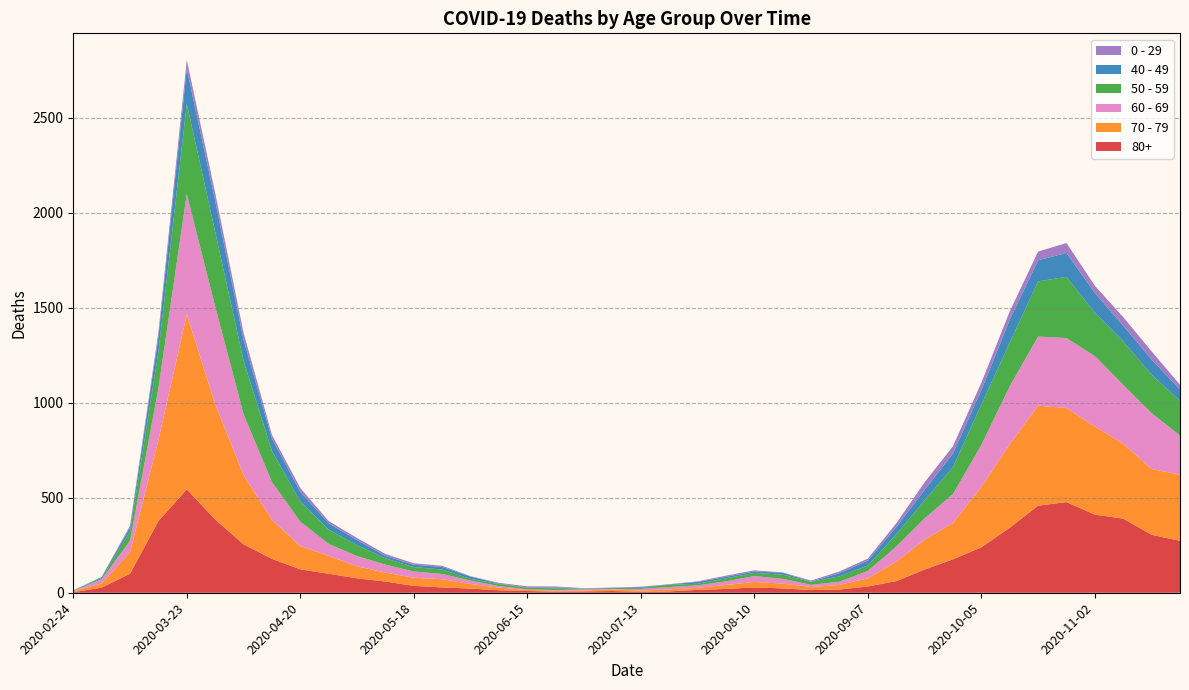

Reading right to left, what are all the values shown in this chart?

80+: 2020-11-23=273	2020-11-16=305	2020-11-09=390	2020-11-02=411	2020-10-26=477	2020-10-19=458	2020-10-12=342	2020-10-05=239	2020-09-28=176	2020-09-21=122	2020-09-14=61	2020-09-07=33	2020-08-31=17	2020-08-24=14	2020-08-17=23	2020-08-10=28	2020-08-03=20	2020-07-27=15	2020-07-20=7	2020-07-13=5	2020-07-06=9	2020-06-29=7	2020-06-22=6	2020-06-15=9	2020-06-08=13	2020-06-01=22	2020-05-25=28	2020-05-18=36	2020-05-11=59	2020-05-04=76	2020-04-27=100	2020-04-20=123	2020-04-13=178	2020-04-06=255	2020-03-30=385	2020-03-23=544	2020-03-16=377	2020-03-09=100	2020-03-02=27	2020-02-24=3
70 - 79: 2020-11-23=348	2020-11-16=346	2020-11-09=394	2020-11-02=464	2020-10-26=495	2020-10-19=526	2020-10-12=439	2020-10-05=318	2020-09-28=191	2020-09-21=157	2020-09-14=102	2020-09-07=43	2020-08-31=24	2020-08-24=16	2020-08-17=25	2020-08-10=29	2020-08-03=21	2020-07-27=11	2020-07-20=11	2020-07-13=7	2020-07-06=8	2020-06-29=5	2020-06-22=5	2020-06-15=6	2020-06-08=14	2020-06-01=24	2020-05-25=43	2020-05-18=43	2020-05-11=47	2020-05-04=63	2020-04-27=94	2020-04-20=123	2020-04-13=206	2020-04-06=365	2020-03-30=608	2020-03-23=920	2020-03-16=427	2020-03-09=113	2020-03-02=22	2020-02-24=4
60 - 69: 2020-11-23=206	2020-11-16=294	2020-11-09=310	2020-11-02=370	2020-10-26=368	2020-10-19=364	2020-10-12=305	2020-10-05=221	2020-09-28=152	2020-09-21=112	2020-09-14=80	2020-09-07=39	2020-08-31=17	2020-08-24=12	2020-08-17=25	2020-08-10=31	2020-08-03=19	2020-07-27=13	2020-07-20=12	2020-07-13=8	2020-07-06=3	2020-06-29=6	2020-06-22=3	2020-06-15=3	2020-06-08=8	2020-06-01=18	2020-05-25=28	2020-05-18=33	2020-05-11=42	2020-05-04=54	2020-04-27=63	2020-04-20=128	2020-04-13=199	2020-04-06=320	2020-03-30=514	2020-03-23=634	2020-03-16=272	2020-03-09=61	2020-03-02=22	2020-02-24=2
50 - 59: 2020-11-23=182	2020-11-16=202	2020-11-09=228	2020-11-02=227	2020-10-26=322	2020-10-19=290	2020-10-12=230	2020-10-05=212	2020-09-28=142	2020-09-21=95	2020-09-14=64	2020-09-07=28	2020-08-31=28	2020-08-24=15	2020-08-17=22	2020-08-10=16	2020-08-03=16	2020-07-27=8	2020-07-20=12	2020-07-13=6	2020-07-06=5	2020-06-29=3	2020-06-22=9	2020-06-15=8	2020-06-08=10	2020-06-01=9	2020-05-25=23	2020-05-18=23	2020-05-11=33	2020-05-04=57	2020-04-27=75	2020-04-20=106	2020-04-13=163	2020-04-06=281	2020-03-30=392	2020-03-23=475	2020-03-16=190	2020-03-09=48	2020-03-02=7	2020-02-24=3
40 - 49: 2020-11-23=60	2020-11-16=80	2020-11-09=83	2020-11-02=105	2020-10-26=126	2020-10-19=111	2020-10-12=120	2020-10-05=76	2020-09-28=72	2020-09-21=55	2020-09-14=38	2020-09-07=26	2020-08-31=17	2020-08-24=2	2020-08-17=10	2020-08-10=8	2020-08-03=8	2020-07-27=10	2020-07-20=2	2020-07-13=4	2020-07-06=1	2020-06-29=1	2020-06-22=5	2020-06-15=2	2020-06-08=3	2020-06-01=12	2020-05-25=14	2020-05-18=12	2020-05-11=13	2020-05-04=27	2020-04-27=33	2020-04-20=51	2020-04-13=66	2020-04-06=111	2020-03-30=163	2020-03-23=183	2020-03-16=79	2020-03-09=21	2020-03-02=5	2020-02-24=0
0 - 29: 2020-11-23=25	2020-11-16=43	2020-11-09=45	2020-11-02=38	2020-10-26=52	2020-10-19=46	2020-10-12=44	2020-10-05=39	2020-09-28=38	2020-09-21=40	2020-09-14=20	2020-09-07=11	2020-08-31=9	2020-08-24=5	2020-08-17=2	2020-08-10=6	2020-08-03=6	2020-07-27=3	2020-07-20=1	2020-07-13=2	2020-07-06=1	2020-06-29=2	2020-06-22=5	2020-06-15=6	2020-06-08=4	2020-06-01=2	2020-05-25=6	2020-05-18=8	2020-05-11=10	2020-05-04=11	2020-04-27=12	2020-04-20=20	2020-04-13=19	2020-04-06=36	2020-03-30=42	2020-03-23=47	2020-03-16=25	2020-03-09=10	2020-03-02=0	2020-02-24=1